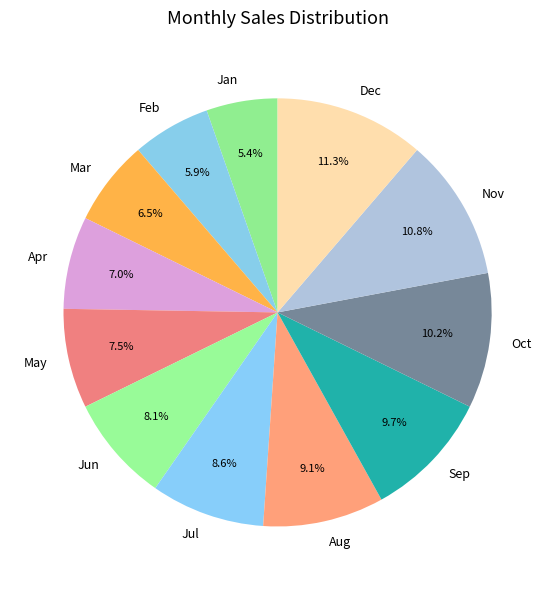

To the nearest percent, what is the combined percentage of Mar and Dec?

18%